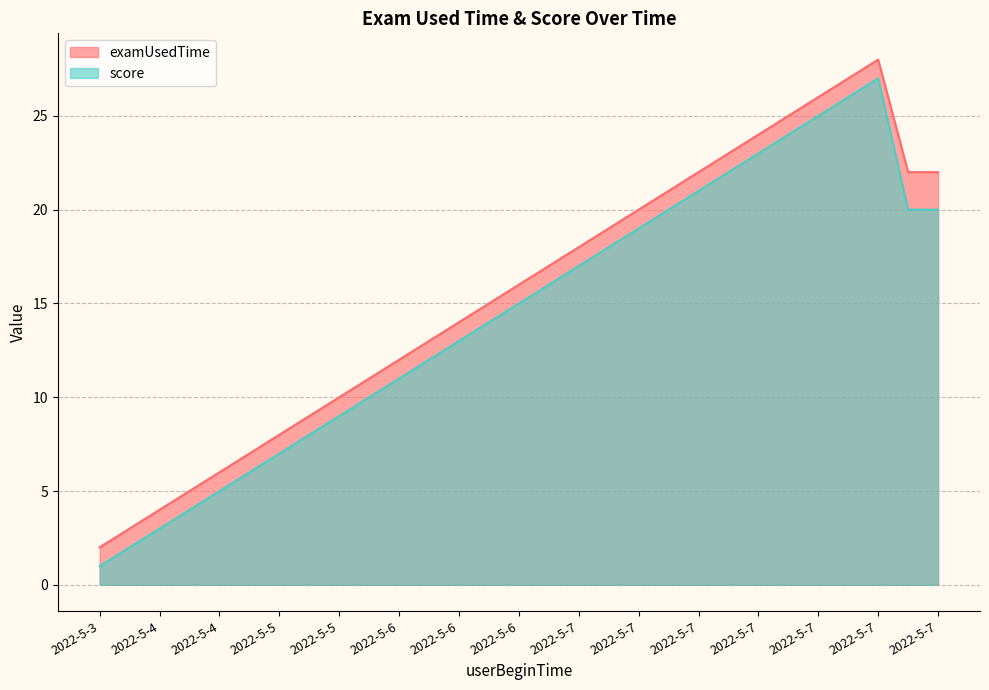

What are all the series names shown in the legend?

examUsedTime, score